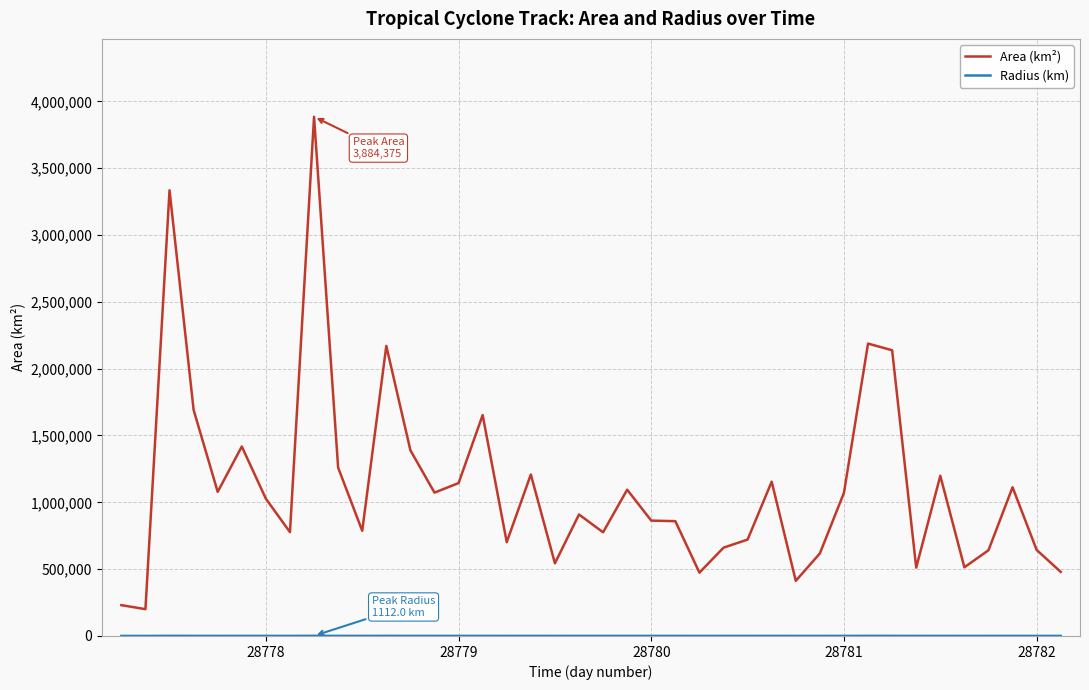

What is the difference between the maximum and minimum values in the Area (km²) series?

3683750.0